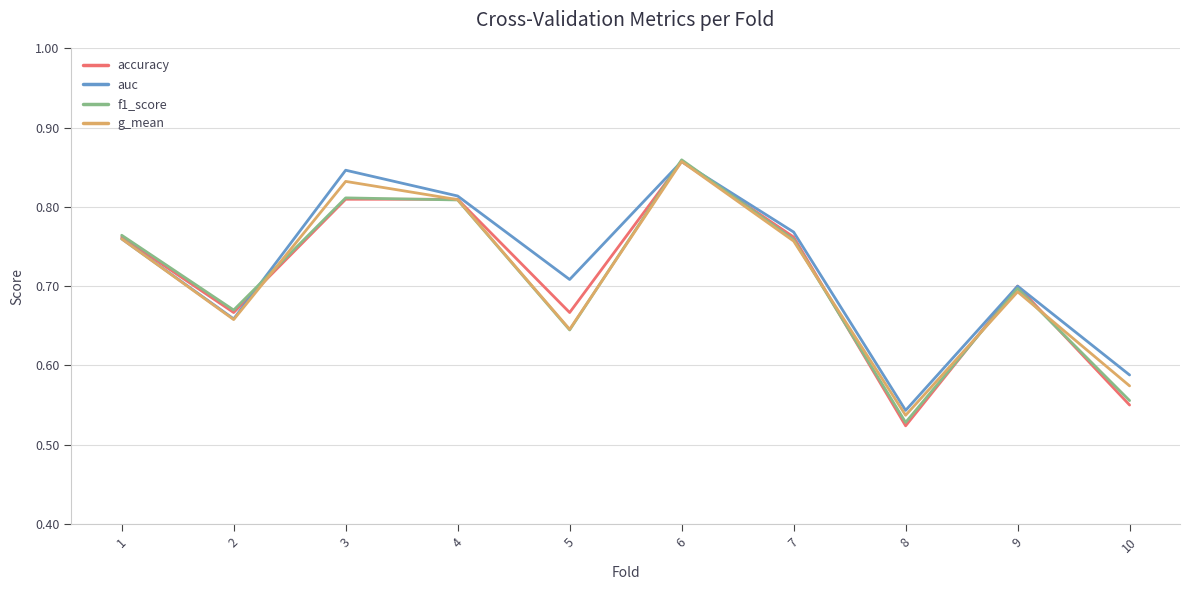

Which series has the largest range (max minus min)?

accuracy